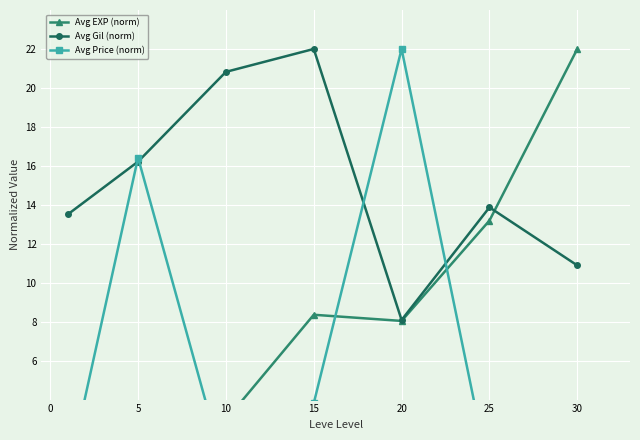

True or false: Avg Gil (norm) has a value of 8.1 at 20.

True